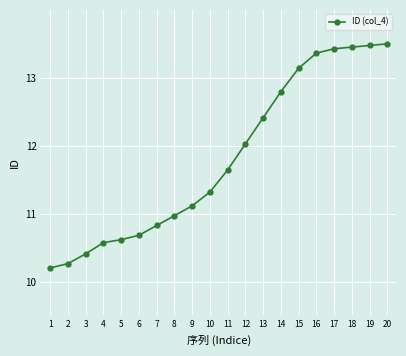

At which label does the data first exceed 11?

9